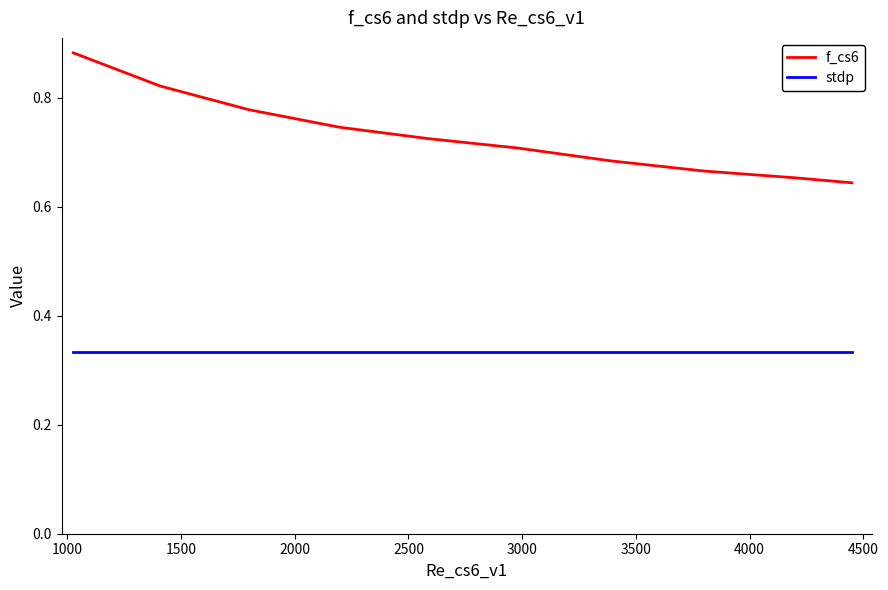

Which series has the largest total across all categories?

f_cs6